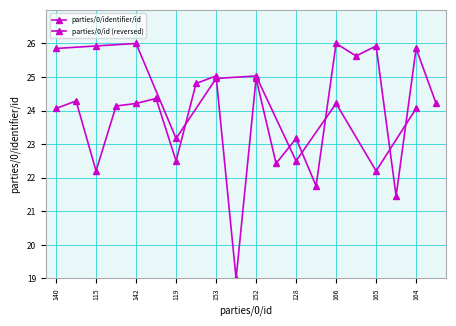

The chart shows a value of 6.3 at 161. True or false?

False